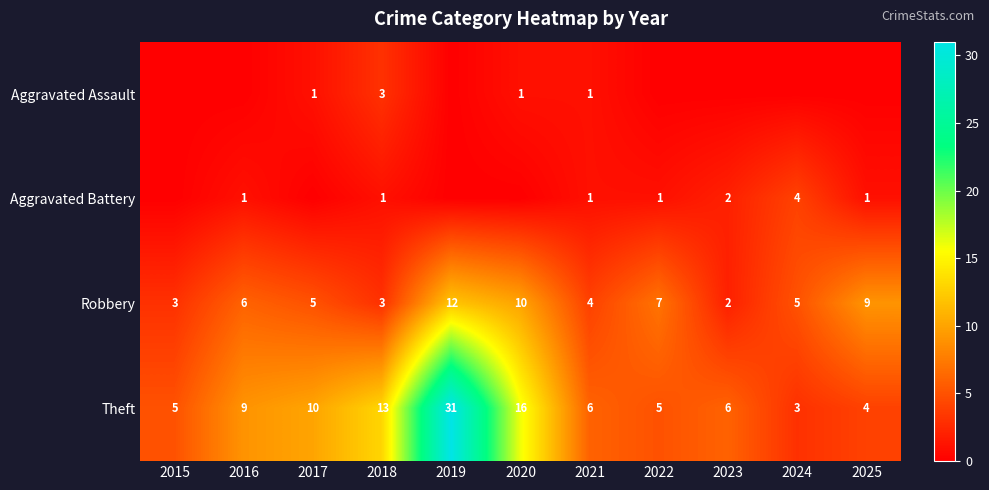

Is it true that Aggravated Assault equals 1 at 2018?

False